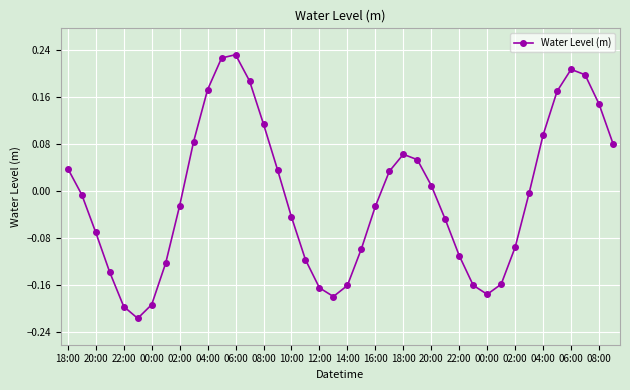

How many interior local valleys (lower than both neighbors) does the data have?

3